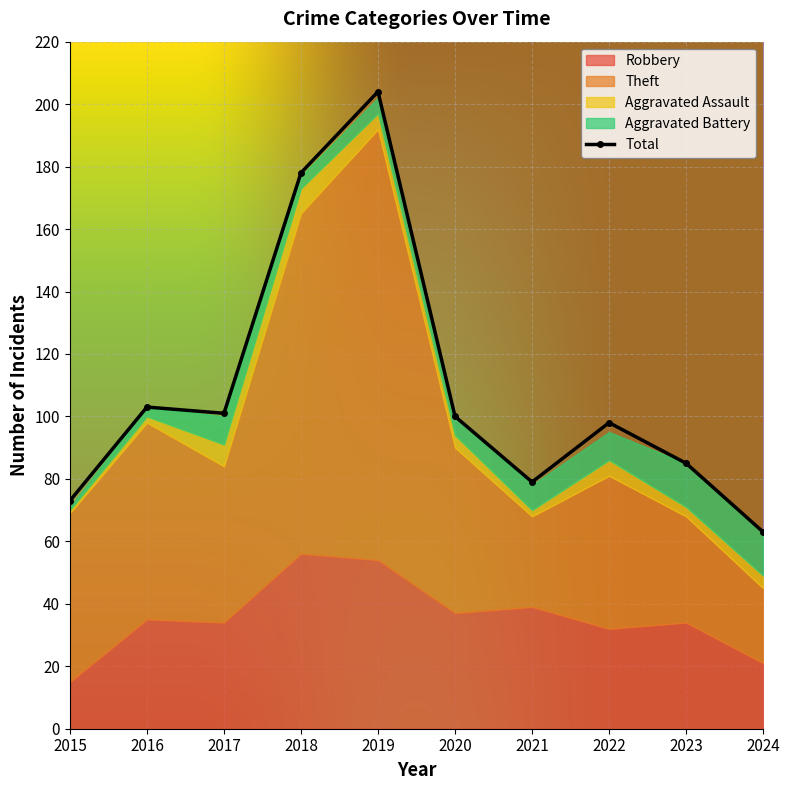

What is the maximum value shown in the chart?

204